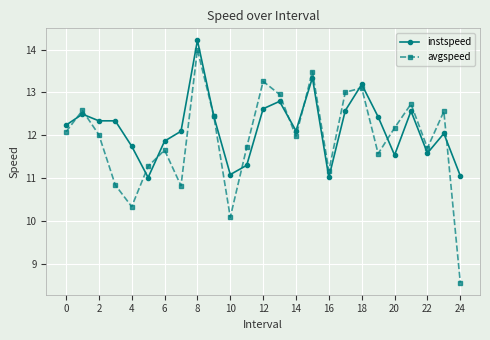

True or false: instspeed has more than 1 points higher than both neighbors.

True